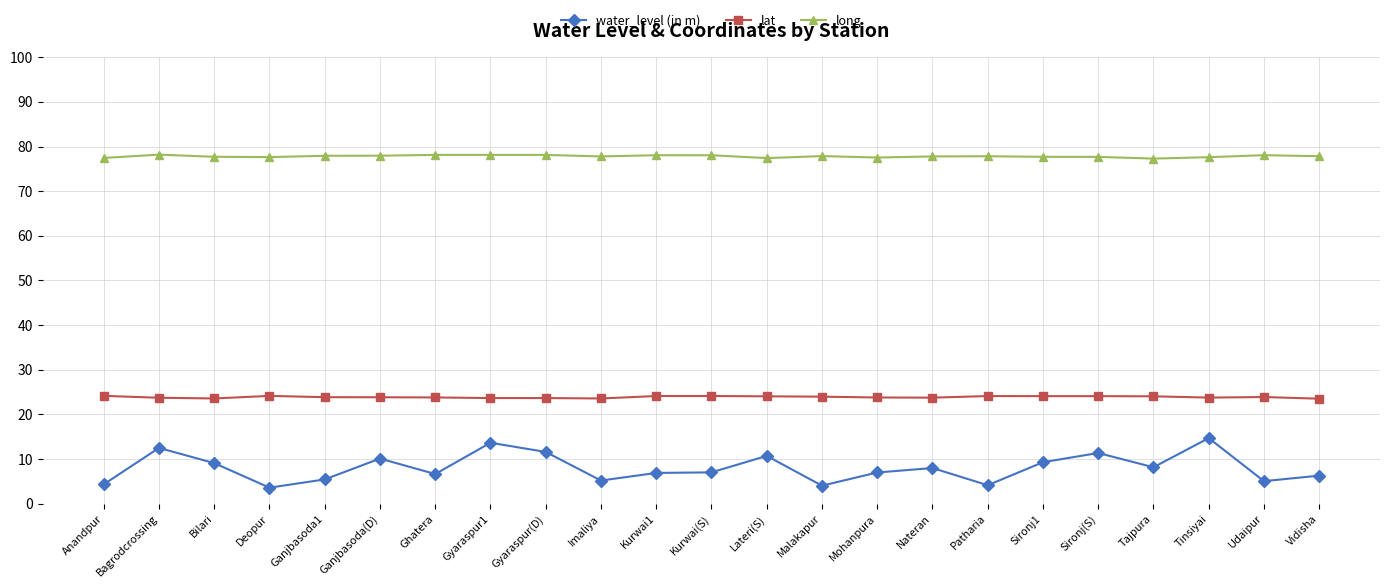

What is the difference between the water_level (in m) values at Kurwai1 and Bagrodcrossing?

5.6